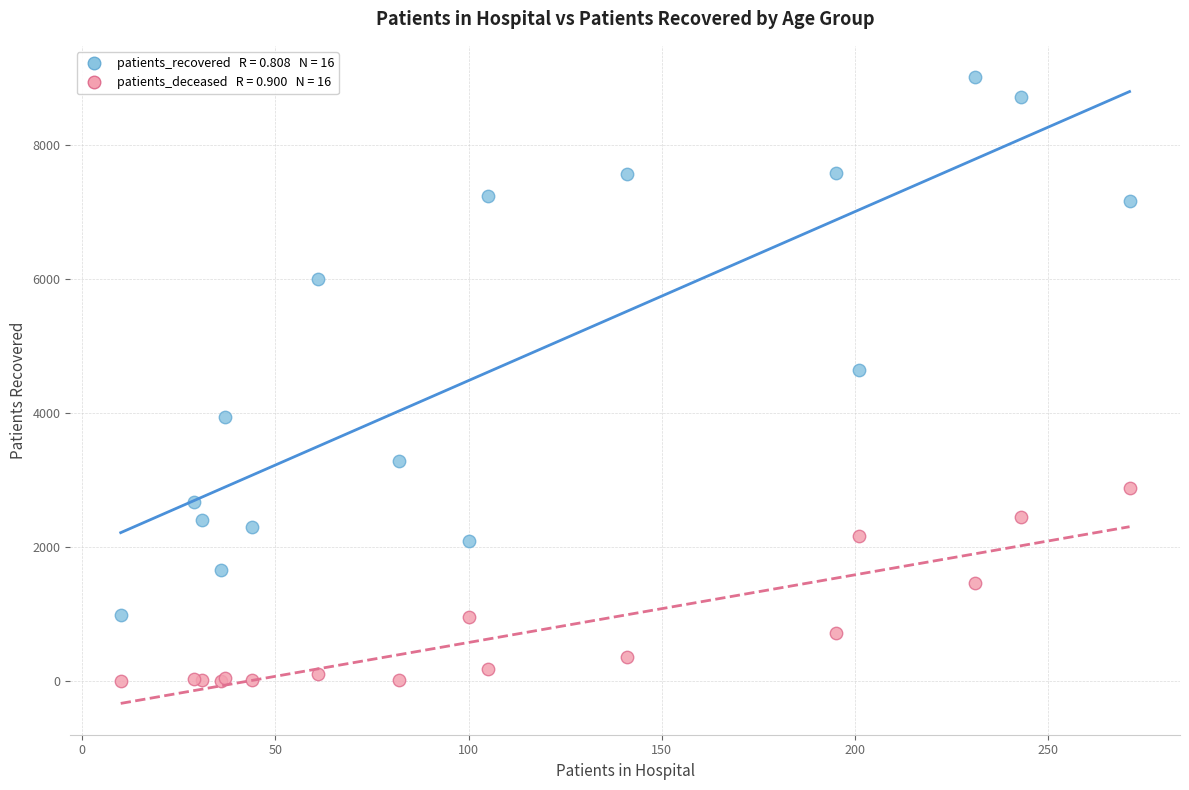

Across all series, what Y value is closest to 4508?

4635